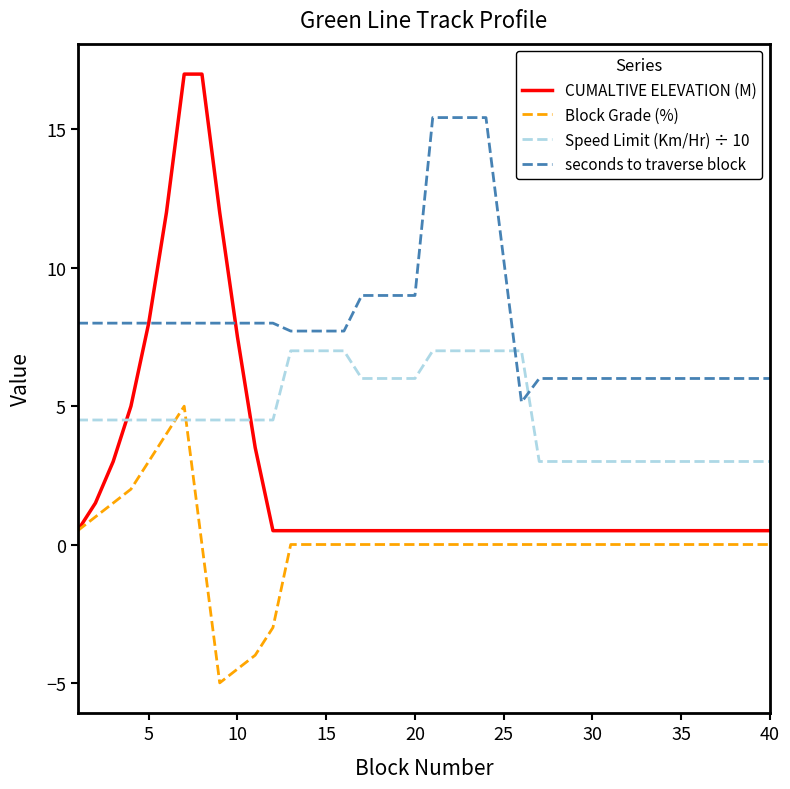

True or false: seconds to traverse block and Speed Limit (Km/Hr) ÷ 10 cross at least once.

True